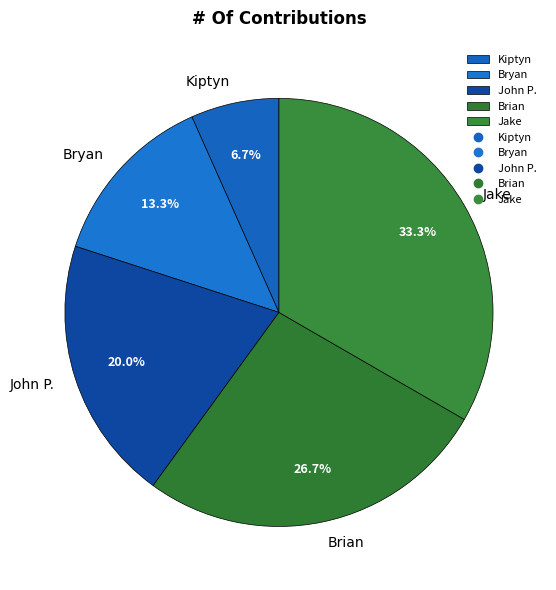

How many slices are in this pie chart?

5